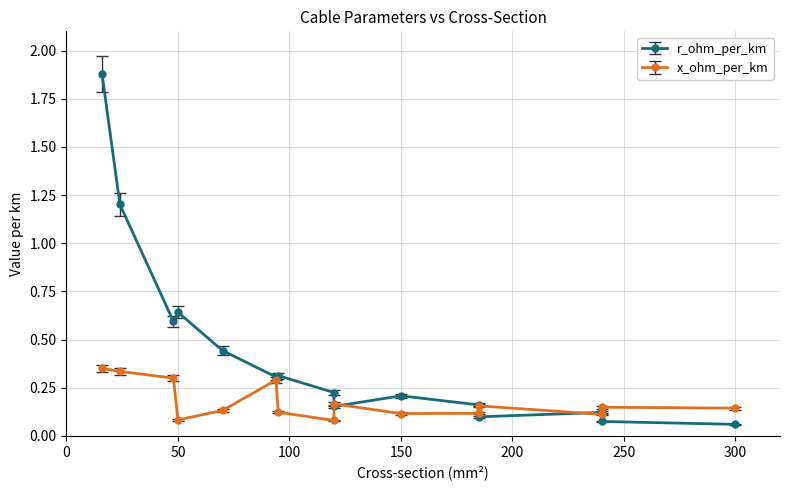

What is the average value of the x_ohm_per_km series?

0.2